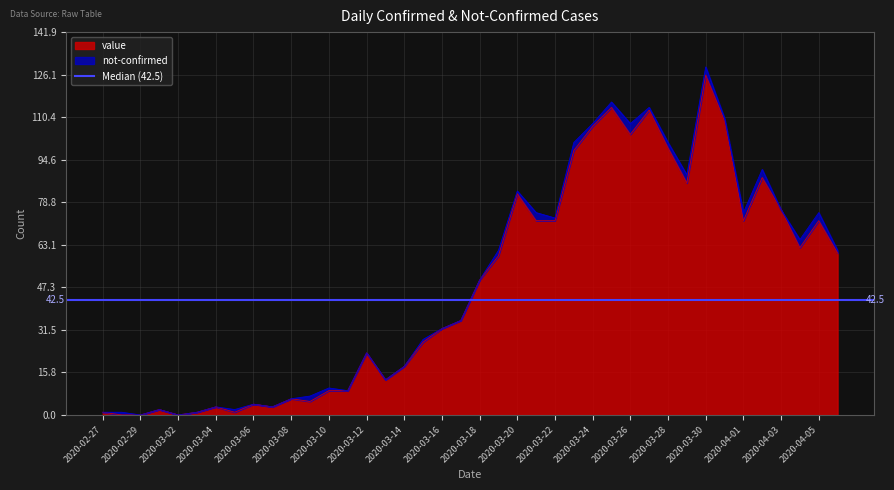

Reading left to right, what are all the values shown in this chart?

1	0	0	2	0	1	3	1	4	3	6	5	9	9	23	13	18	27	32	35	50	59	82	72	72	98	107	114	104	113	99	86	126	109	72	88	76	62	72	60